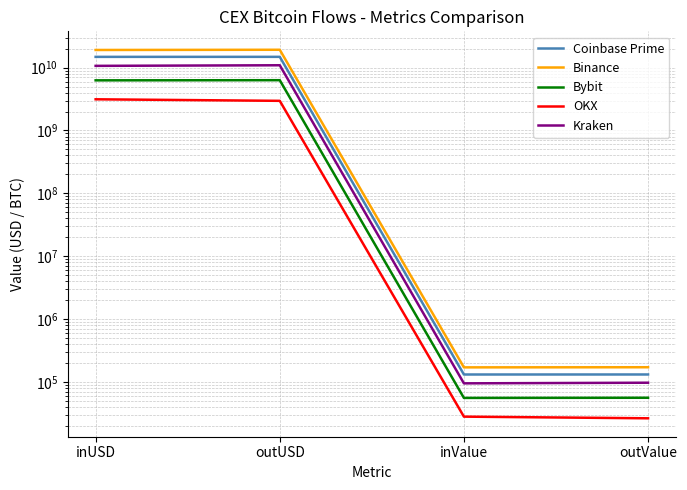

Which series has the widest spread of values?

Binance